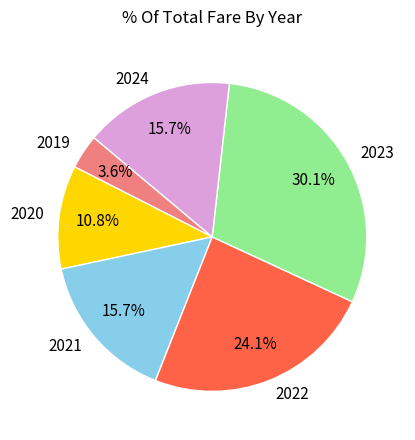

Which has a higher value, 2024 or 2019?

2024